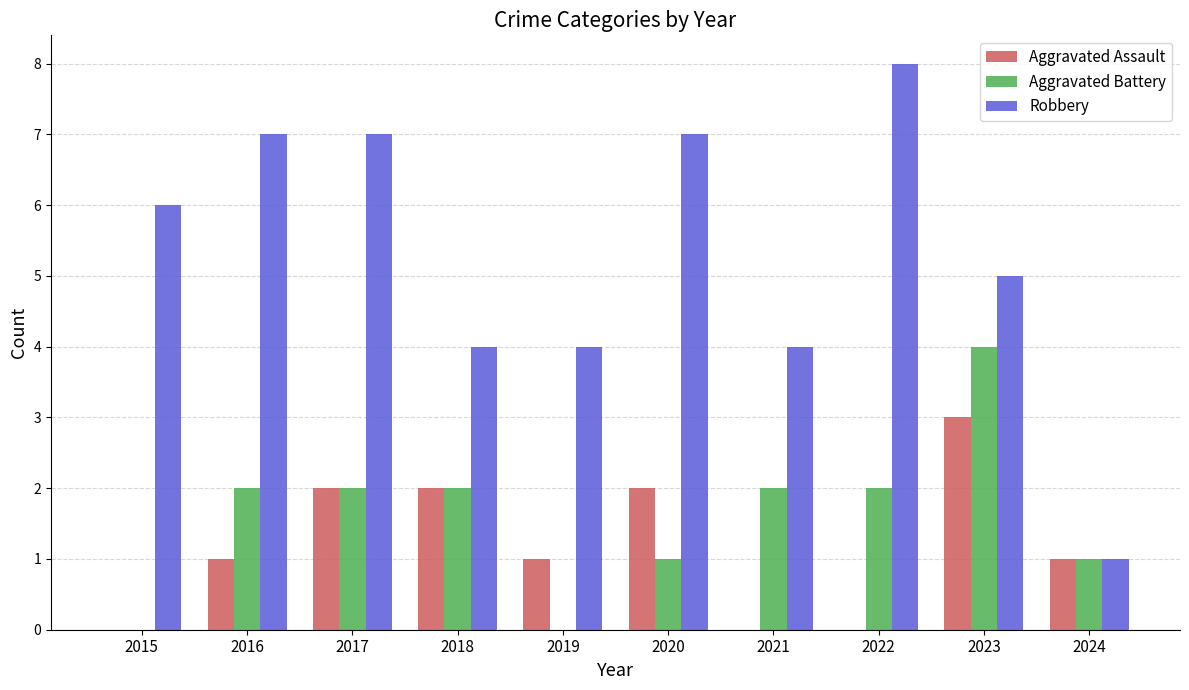

Reading left to right, list all the values displayed in this chart.

Aggravated Assault: 2015=0	2016=1	2017=2	2018=2	2019=1	2020=2	2021=0	2022=0	2023=3	2024=1
Aggravated Battery: 2015=0	2016=2	2017=2	2018=2	2019=0	2020=1	2021=2	2022=2	2023=4	2024=1
Robbery: 2015=6	2016=7	2017=7	2018=4	2019=4	2020=7	2021=4	2022=8	2023=5	2024=1